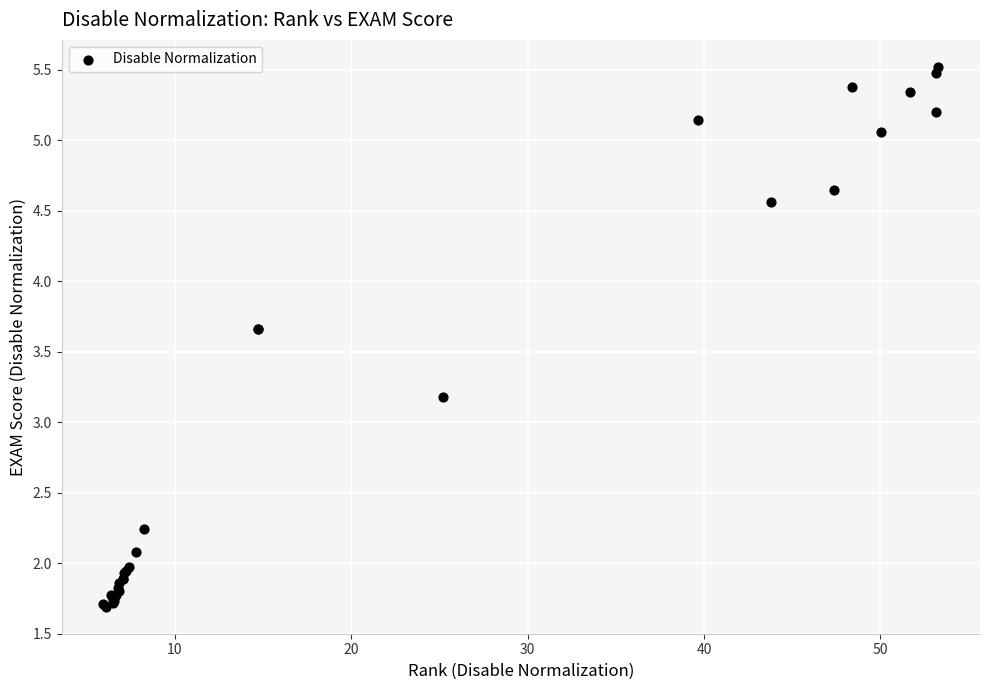

What Y value in the scatter plot is closest to 3?

3.2